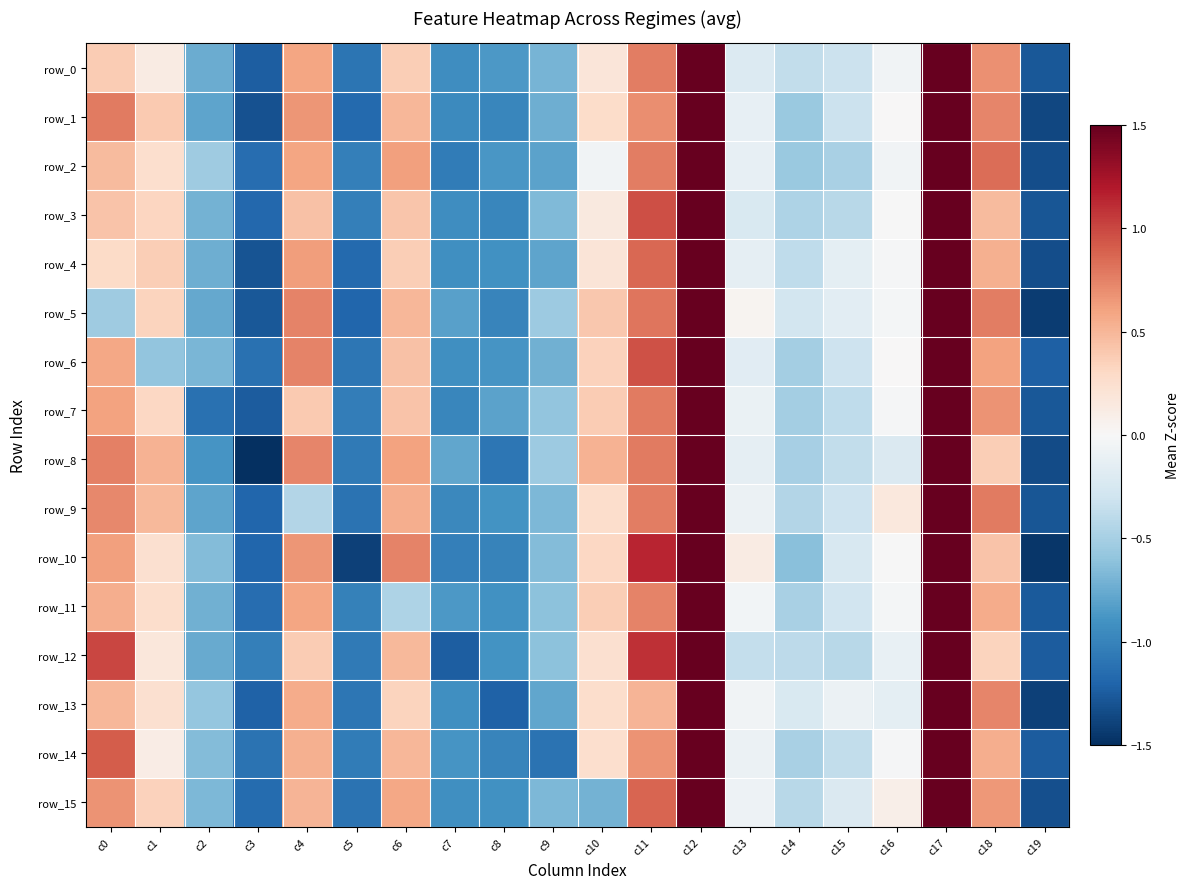

Reading right to left, list all the values displayed in this chart.

row_0: c19=-1.3	c18=0.7	c17=2.3	c16=-0.0	c15=-0.3	c14=-0.4	c13=-0.2	c12=2.4	c11=0.8	c10=0.2	c9=-0.7	c8=-0.9	c7=-0.9	c6=0.4	c5=-1.1	c4=0.6	c3=-1.2	c2=-0.7	c1=0.1	c0=0.4
row_1: c19=-1.4	c18=0.7	c17=2.1	c16=0.0	c15=-0.3	c14=-0.6	c13=-0.1	c12=2.2	c11=0.7	c10=0.3	c9=-0.7	c8=-1.0	c7=-1.0	c6=0.5	c5=-1.2	c4=0.7	c3=-1.3	c2=-0.8	c1=0.4	c0=0.8
row_2: c19=-1.3	c18=0.8	c17=2.4	c16=-0.1	c15=-0.5	c14=-0.6	c13=-0.1	c12=2.1	c11=0.8	c10=-0.1	c9=-0.8	c8=-0.9	c7=-1.0	c6=0.6	c5=-1.0	c4=0.6	c3=-1.1	c2=-0.5	c1=0.3	c0=0.5
row_3: c19=-1.3	c18=0.5	c17=2.3	c16=-0.0	c15=-0.4	c14=-0.5	c13=-0.2	c12=2.4	c11=1.0	c10=0.1	c9=-0.7	c8=-1.0	c7=-0.9	c6=0.4	c5=-1.0	c4=0.4	c3=-1.2	c2=-0.7	c1=0.3	c0=0.4
row_4: c19=-1.3	c18=0.5	c17=2.3	c16=-0.0	c15=-0.1	c14=-0.4	c13=-0.1	c12=2.3	c11=0.9	c10=0.2	c9=-0.8	c8=-0.9	c7=-0.9	c6=0.4	c5=-1.2	c4=0.6	c3=-1.3	c2=-0.7	c1=0.4	c0=0.3
row_5: c19=-1.4	c18=0.8	c17=2.2	c16=-0.0	c15=-0.2	c14=-0.3	c13=0.0	c12=2.2	c11=0.8	c10=0.4	c9=-0.5	c8=-1.0	c7=-0.8	c6=0.5	c5=-1.2	c4=0.7	c3=-1.3	c2=-0.8	c1=0.3	c0=-0.5
row_6: c19=-1.2	c18=0.6	c17=2.3	c16=0.0	c15=-0.3	c14=-0.5	c13=-0.2	c12=2.2	c11=1.0	c10=0.3	c9=-0.7	c8=-0.9	c7=-0.9	c6=0.4	c5=-1.1	c4=0.7	c3=-1.1	c2=-0.7	c1=-0.6	c0=0.6
row_7: c19=-1.3	c18=0.7	c17=2.4	c16=-0.0	c15=-0.4	c14=-0.5	c13=-0.1	c12=2.1	c11=0.8	c10=0.4	c9=-0.6	c8=-0.8	c7=-1.0	c6=0.4	c5=-1.0	c4=0.4	c3=-1.2	c2=-1.1	c1=0.3	c0=0.6
row_8: c19=-1.3	c18=0.4	c17=2.0	c16=-0.2	c15=-0.4	c14=-0.5	c13=-0.1	c12=2.2	c11=0.8	c10=0.5	c9=-0.5	c8=-1.1	c7=-0.8	c6=0.6	c5=-1.1	c4=0.7	c3=-1.5	c2=-0.9	c1=0.5	c0=0.8
row_9: c19=-1.3	c18=0.8	c17=2.2	c16=0.2	c15=-0.3	c14=-0.4	c13=-0.1	c12=2.3	c11=0.8	c10=0.3	c9=-0.7	c8=-0.9	c7=-1.0	c6=0.5	c5=-1.1	c4=-0.4	c3=-1.2	c2=-0.8	c1=0.5	c0=0.7
row_10: c19=-1.5	c18=0.4	c17=2.0	c16=-0.0	c15=-0.2	c14=-0.6	c13=0.1	c12=2.1	c11=1.1	c10=0.3	c9=-0.7	c8=-1.0	c7=-1.0	c6=0.7	c5=-1.4	c4=0.7	c3=-1.2	c2=-0.7	c1=0.2	c0=0.6
row_11: c19=-1.3	c18=0.6	c17=2.4	c16=-0.0	c15=-0.3	c14=-0.5	c13=-0.0	c12=2.3	c11=0.7	c10=0.4	c9=-0.6	c8=-0.9	c7=-0.9	c6=-0.5	c5=-1.0	c4=0.6	c3=-1.1	c2=-0.7	c1=0.3	c0=0.5
row_12: c19=-1.2	c18=0.3	c17=2.1	c16=-0.1	c15=-0.4	c14=-0.4	c13=-0.4	c12=2.3	c11=1.1	c10=0.2	c9=-0.6	c8=-0.9	c7=-1.2	c6=0.5	c5=-1.1	c4=0.4	c3=-1.0	c2=-0.8	c1=0.2	c0=1.0
row_13: c19=-1.4	c18=0.7	c17=2.4	c16=-0.1	c15=-0.1	c14=-0.2	c13=-0.1	c12=2.1	c11=0.5	c10=0.3	c9=-0.8	c8=-1.2	c7=-0.9	c6=0.3	c5=-1.1	c4=0.6	c3=-1.2	c2=-0.6	c1=0.2	c0=0.5
row_14: c19=-1.2	c18=0.5	c17=2.3	c16=-0.0	c15=-0.4	c14=-0.5	c13=-0.1	c12=2.2	c11=0.7	c10=0.3	c9=-1.1	c8=-1.0	c7=-0.9	c6=0.5	c5=-1.1	c4=0.5	c3=-1.1	c2=-0.6	c1=0.1	c0=0.9
row_15: c19=-1.3	c18=0.7	c17=2.3	c16=0.1	c15=-0.2	c14=-0.4	c13=-0.1	c12=2.2	c11=0.9	c10=-0.7	c9=-0.7	c8=-0.9	c7=-0.9	c6=0.6	c5=-1.1	c4=0.5	c3=-1.2	c2=-0.7	c1=0.4	c0=0.7